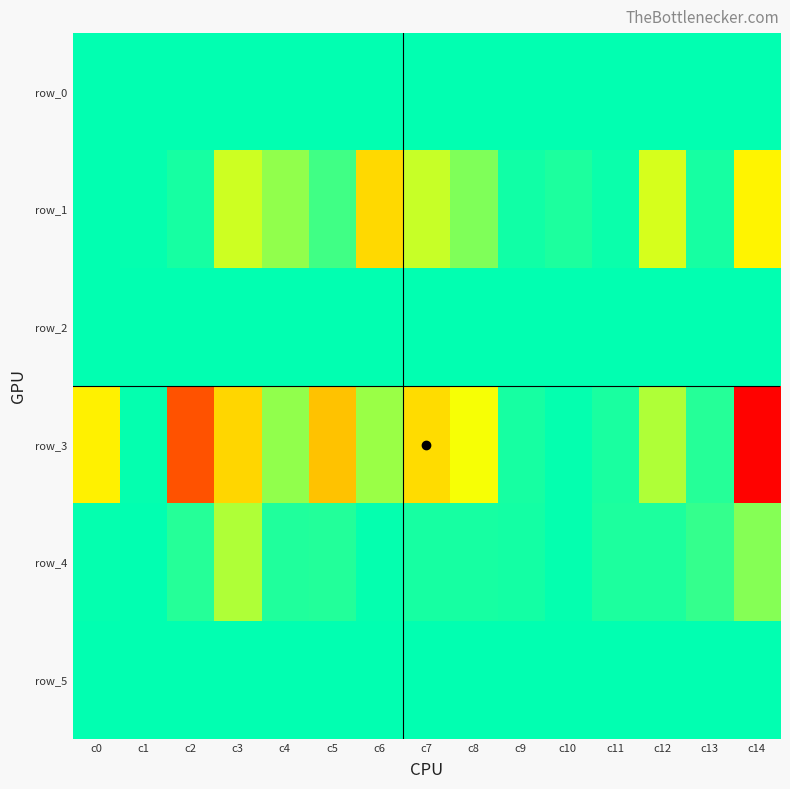

Which has a higher value, c5 or c3?

c5